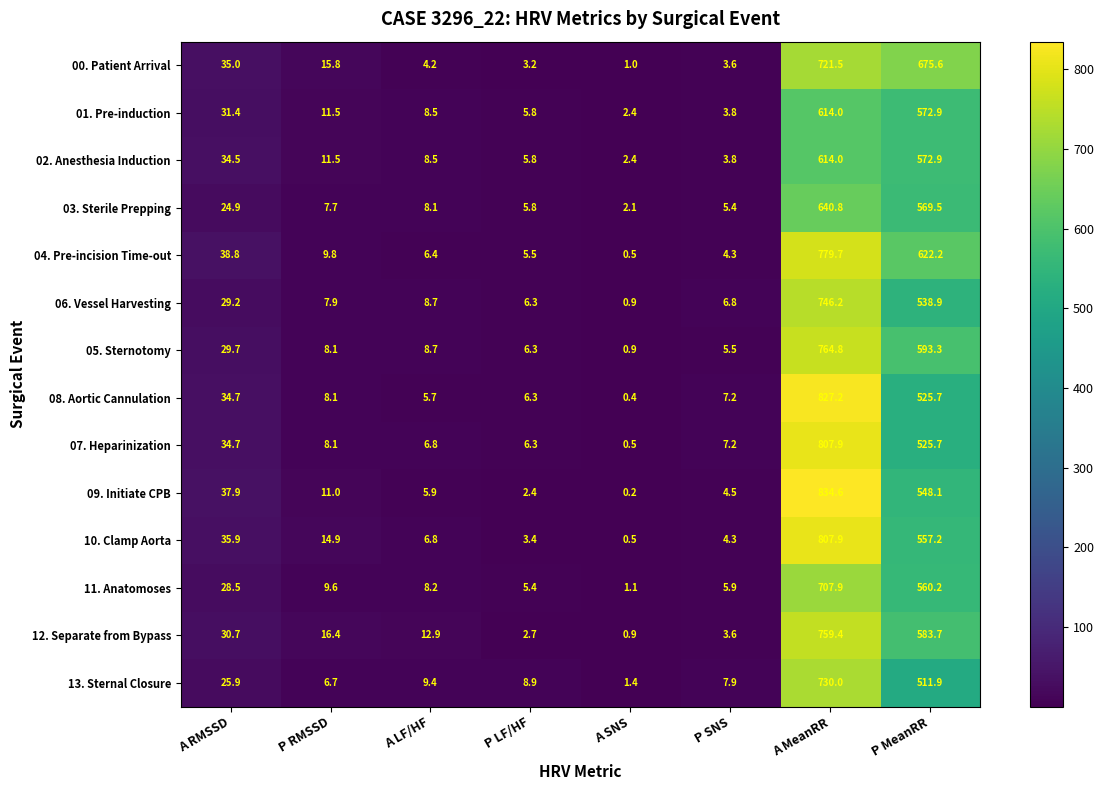

True or false: 00. Patient Arrival has a value of 4.2 at A LF/HF.

True